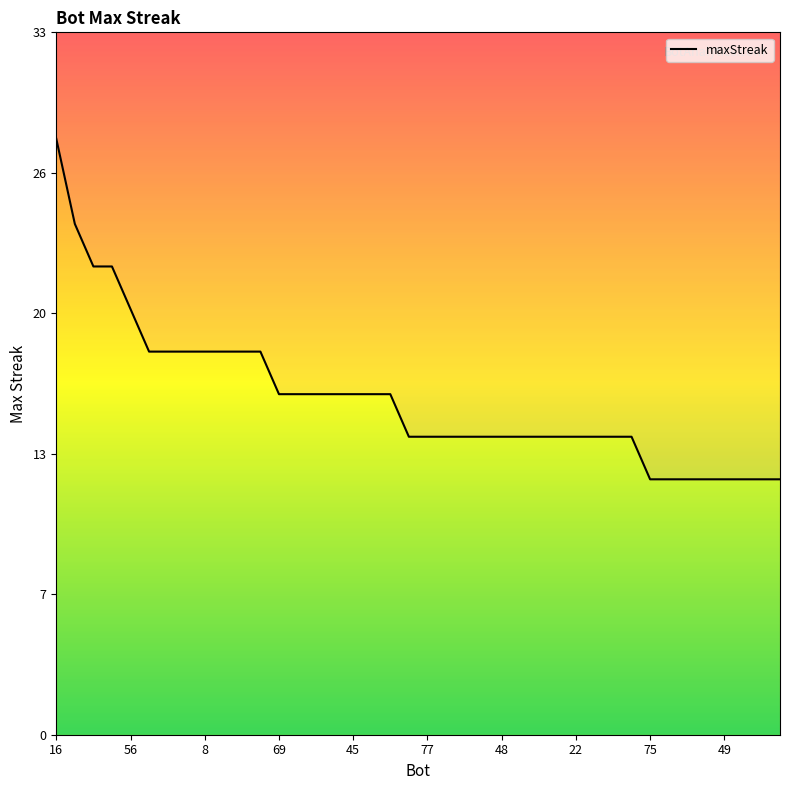

Which label corresponds to the largest value in the chart?

16